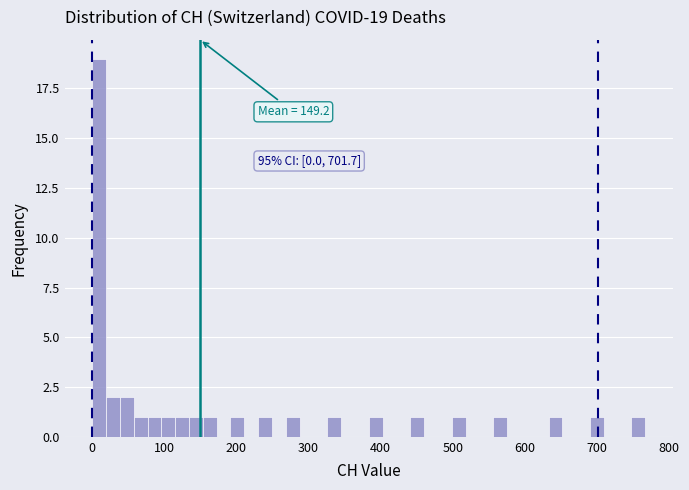

Read against the x-axis, roughly where is the centre of the tallest bar?

10